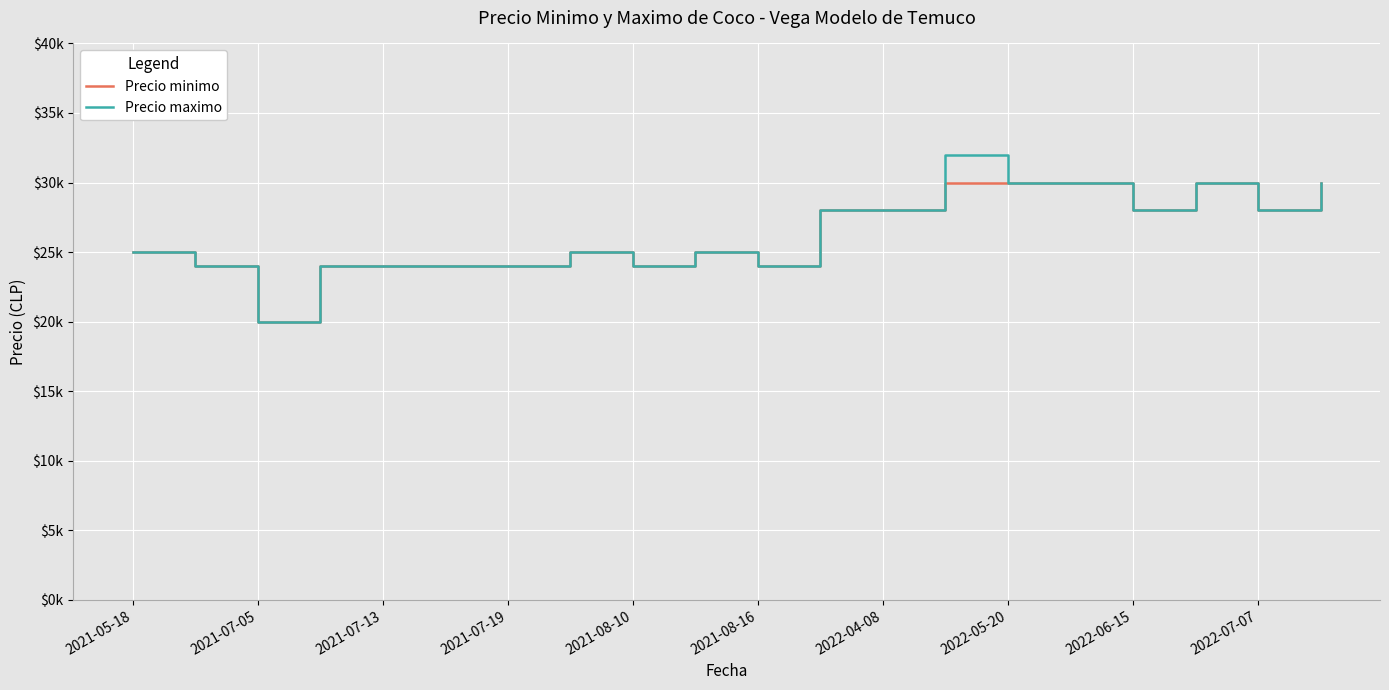

Does the chart display data point markers on the line(s)?

No